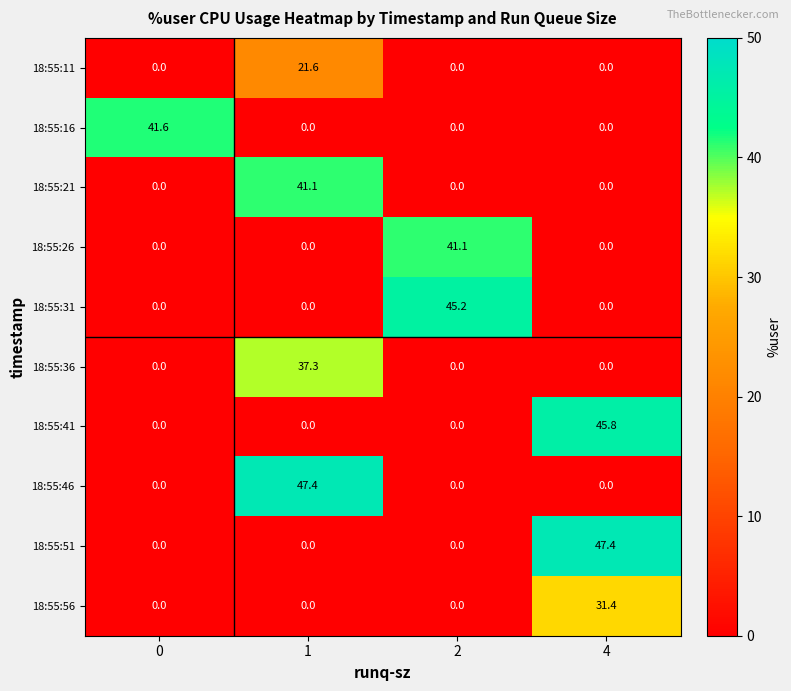

What is the maximum value for 18:55:16?

41.6